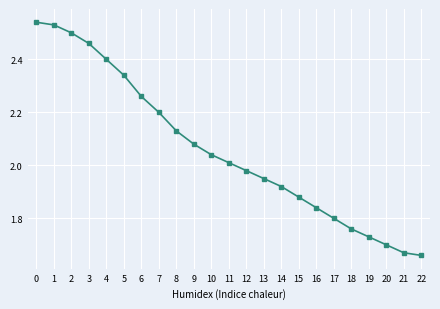

Read the value at 7.

2.2